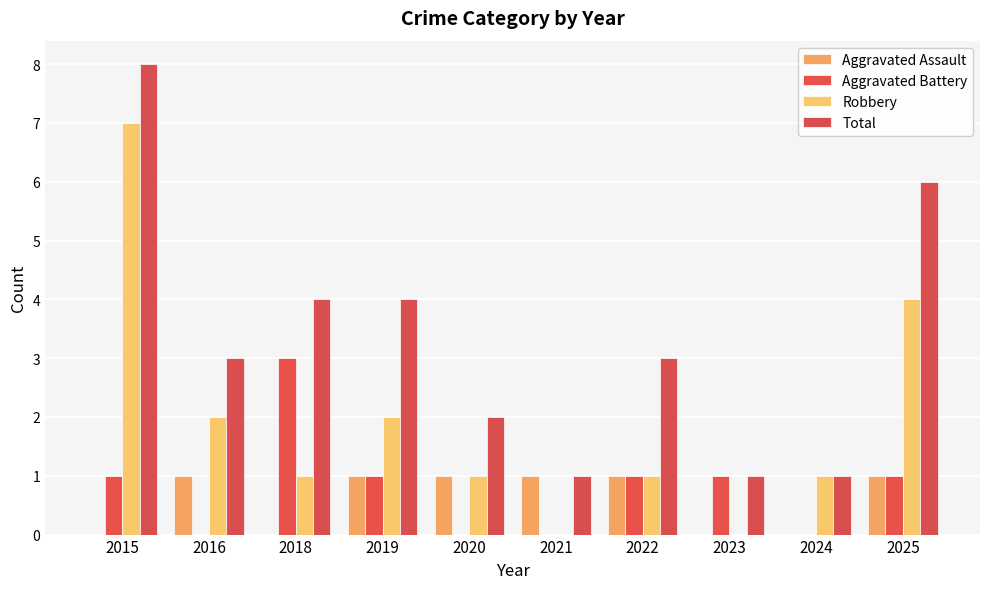

Which series has the largest total across all categories?

Total